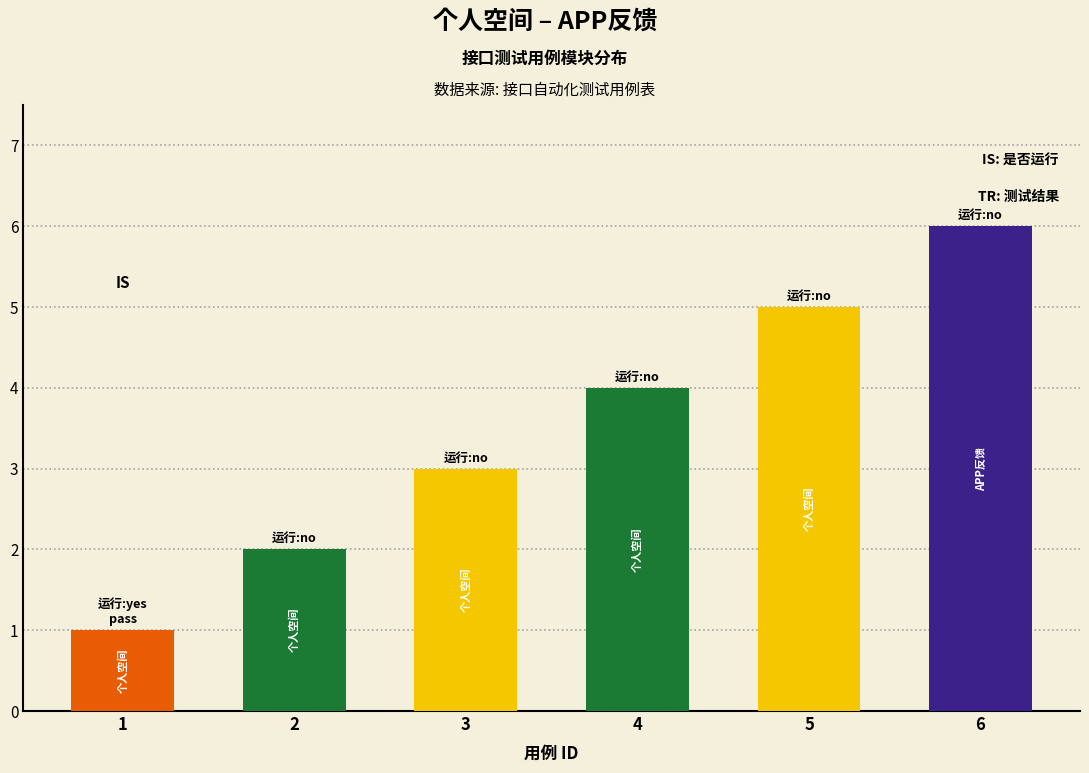

What is the approximate value at 2?

2